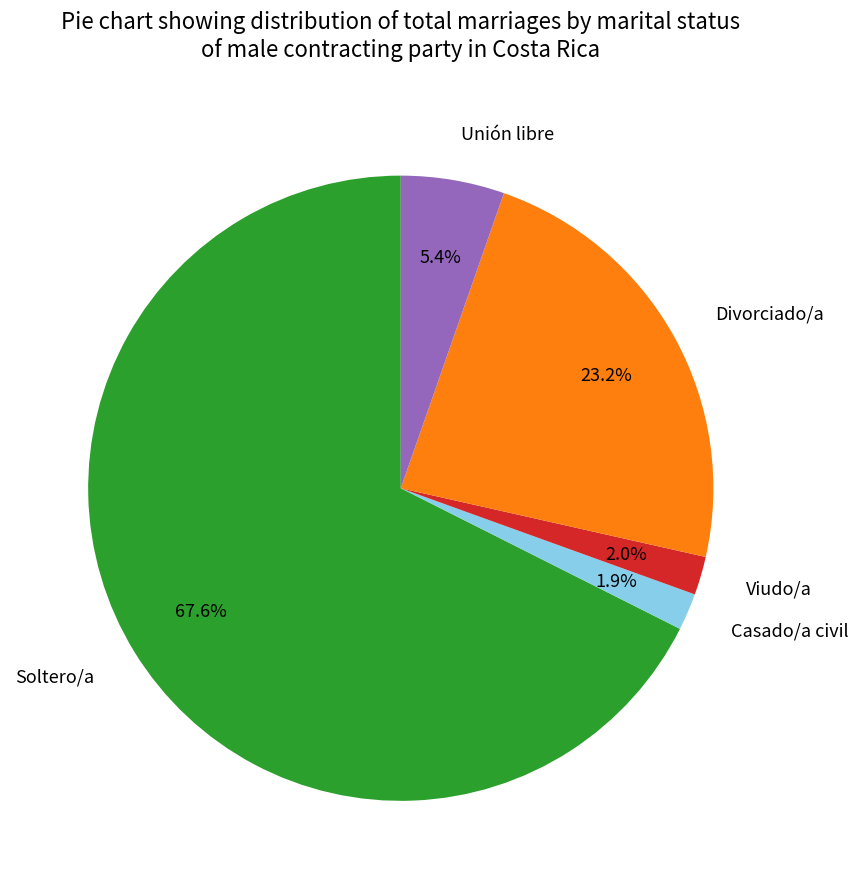

What percentage is the Unión libre slice, to the nearest percent?

5%